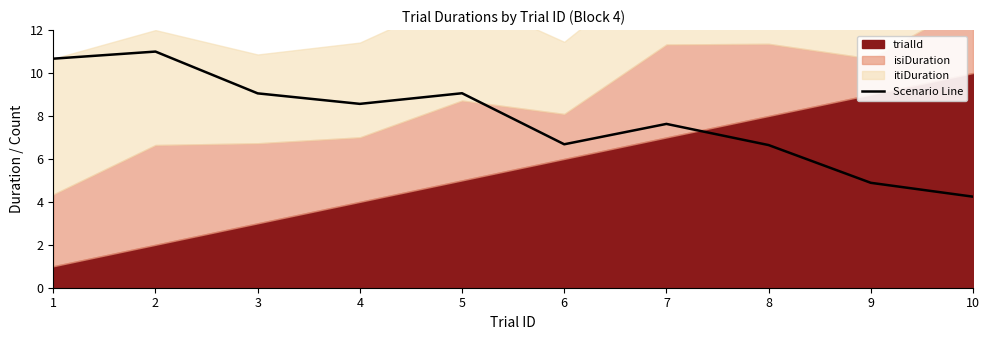

Rank the categories by value from lowest to highest.

10, 9, 8, 6, 7, 4, 3, 5, 1, 2